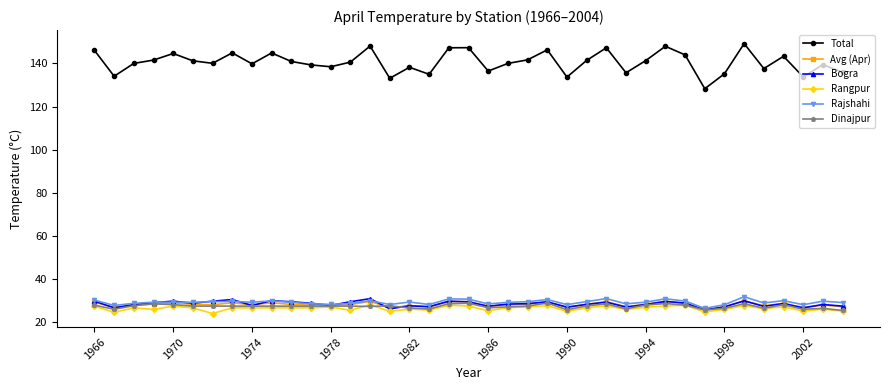

Which series has the largest range (max minus min)?

Total